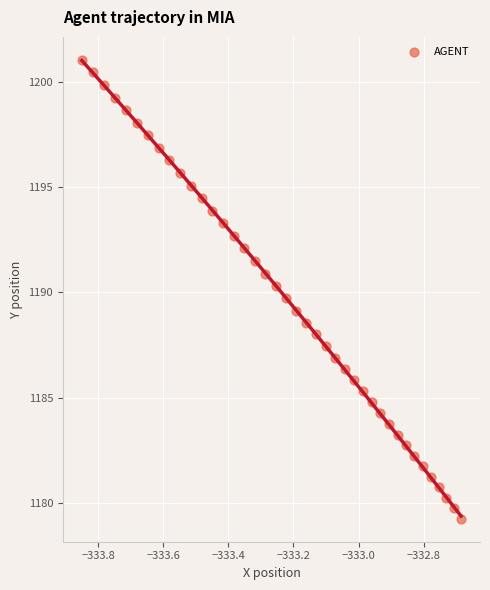

What is the range of X values (max minus min)?

1.2